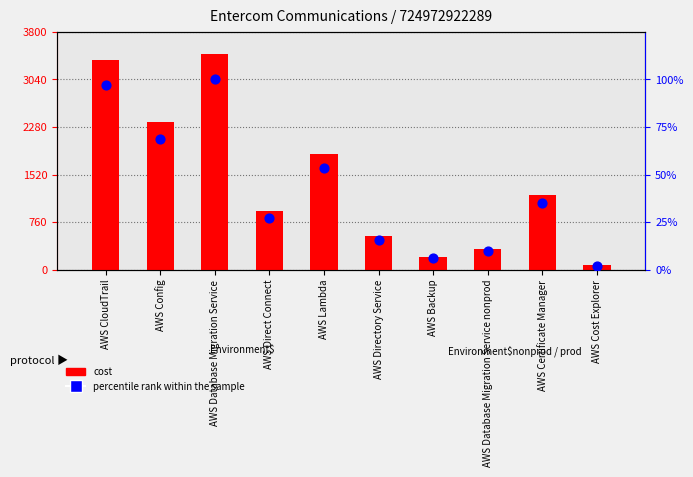

What are all the series names shown in the legend?

cost, percentile rank within the sample